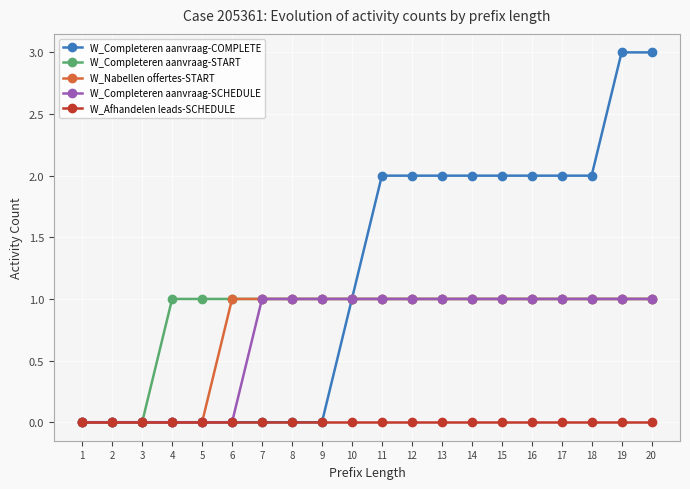

Is the value of W_Afhandelen leads-SCHEDULE at 8 greater than the value of W_Nabellen offertes-START at 15?

No